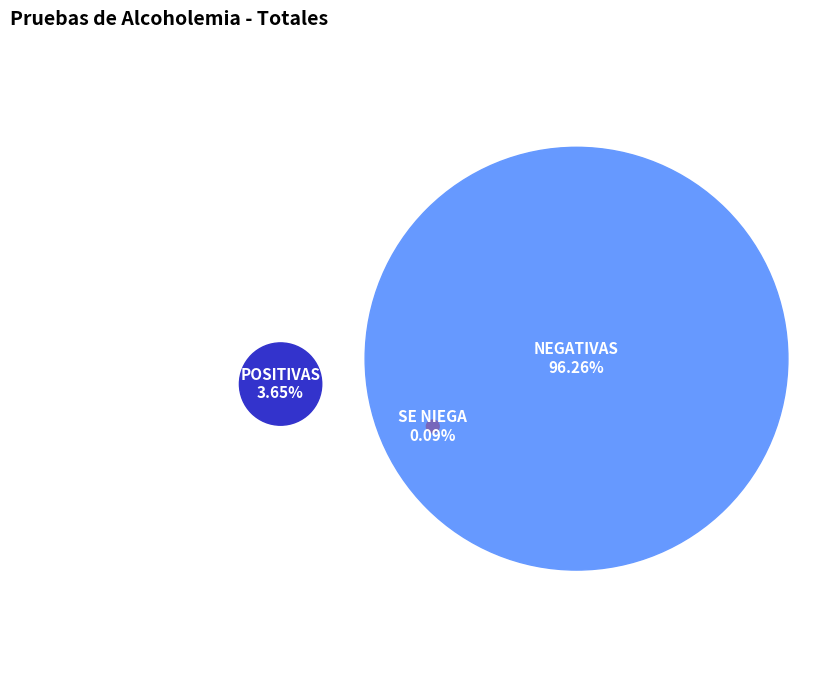

Which slice represents more than half of the pie?

NEGATIVAS